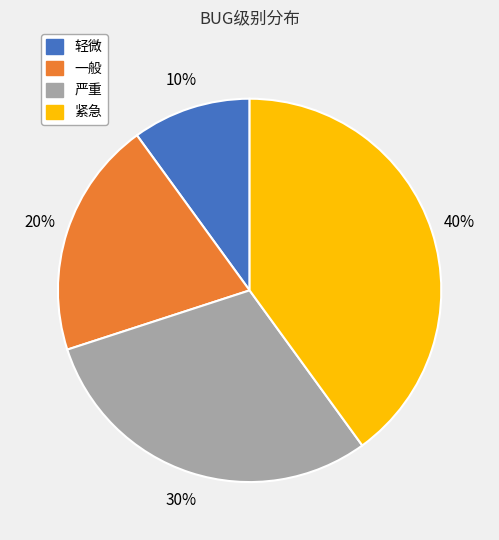

What is the ratio of the value at 一般 to the value at 严重?

0.7